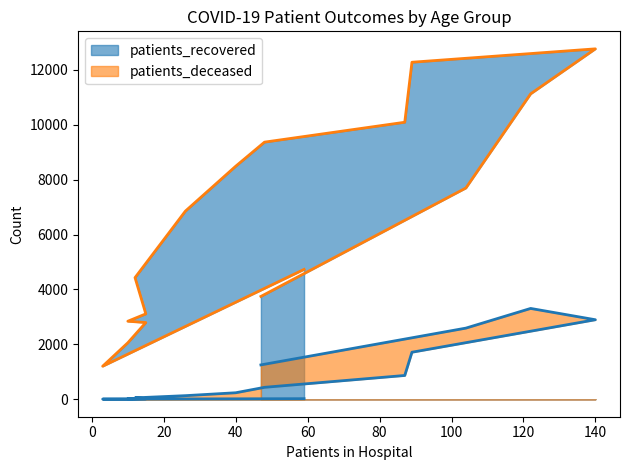

Rank the series by their average value, from lowest to highest.

patients_deceased, patients_recovered